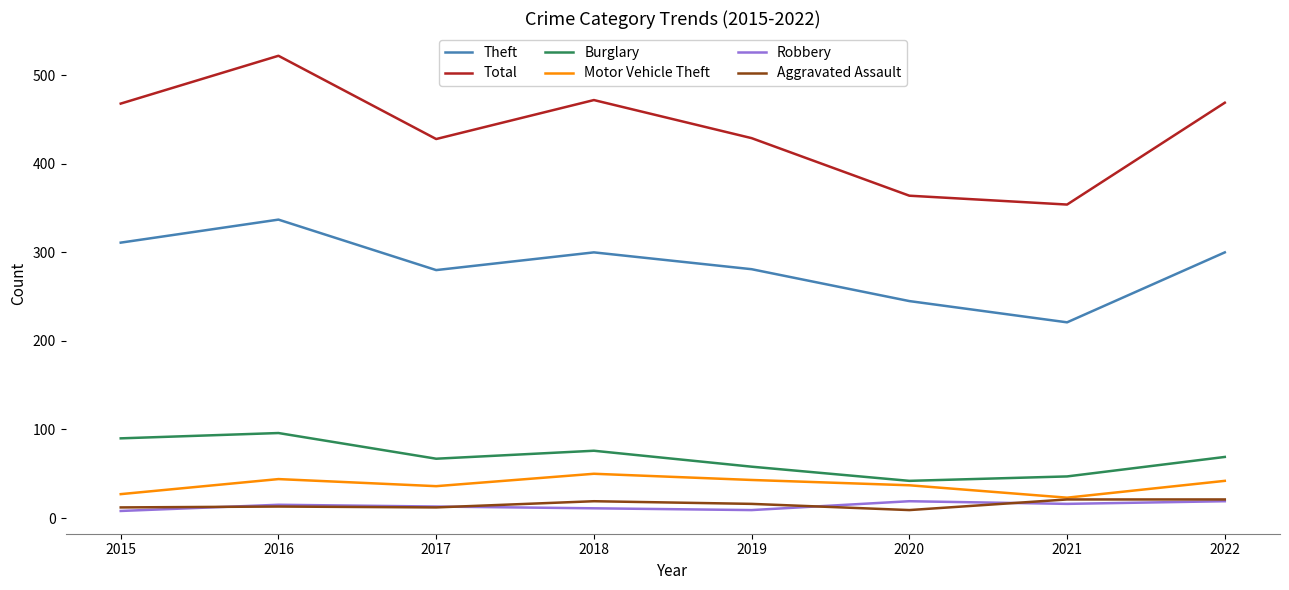

What is the approximate value of Motor Vehicle Theft at 2021?

23